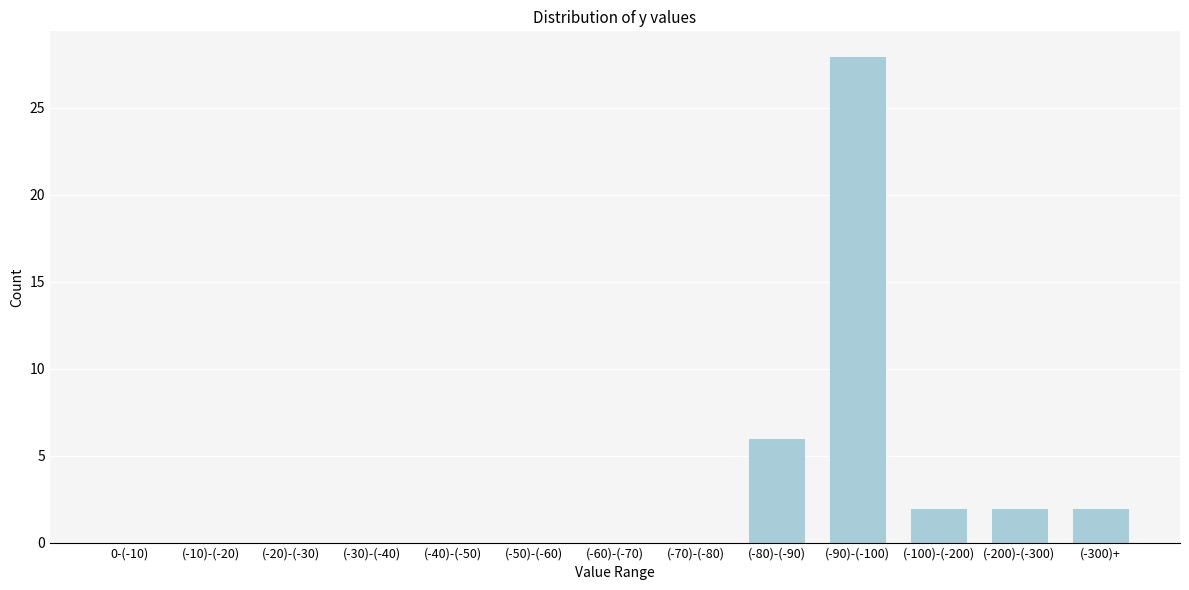

Reading left to right, what are all the values shown in this chart?

0-(-10)=0	(-10)-(-20)=0	(-20)-(-30)=0	(-30)-(-40)=0	(-40)-(-50)=0	(-50)-(-60)=0	(-60)-(-70)=0	(-70)-(-80)=0	(-80)-(-90)=6	(-90)-(-100)=28	(-100)-(-200)=2	(-200)-(-300)=2	(-300)+=2